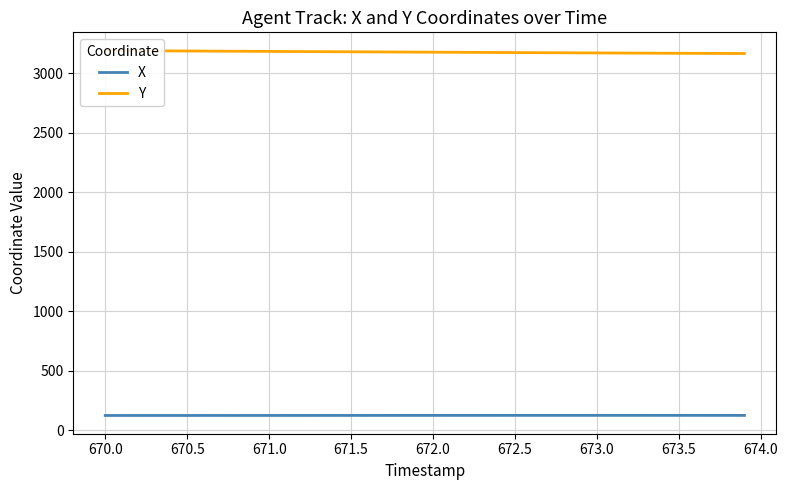

At how many categories does at least one series exceed 309?

40